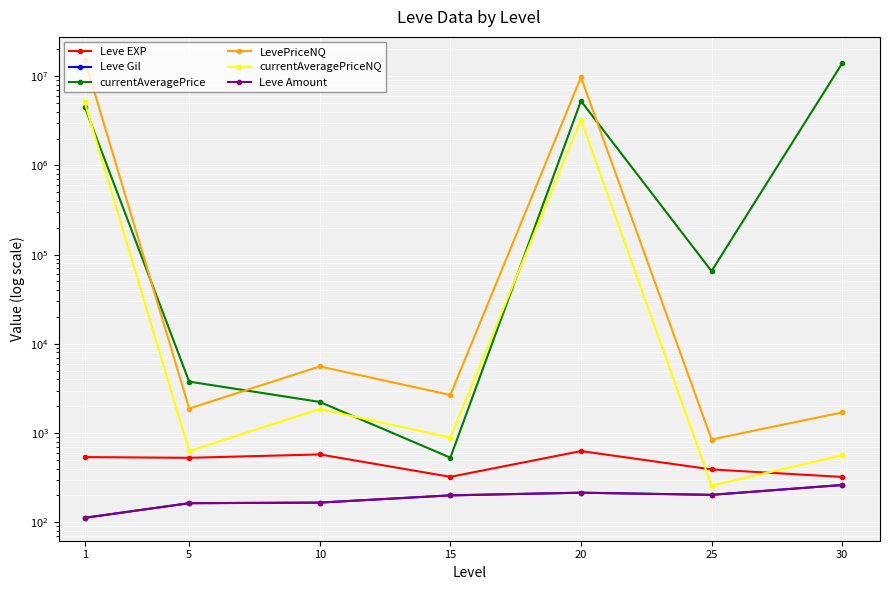

What are all the series names shown in the legend?

Leve EXP, Leve Gil, currentAveragePrice, LevePriceNQ, currentAveragePriceNQ, Leve Amount